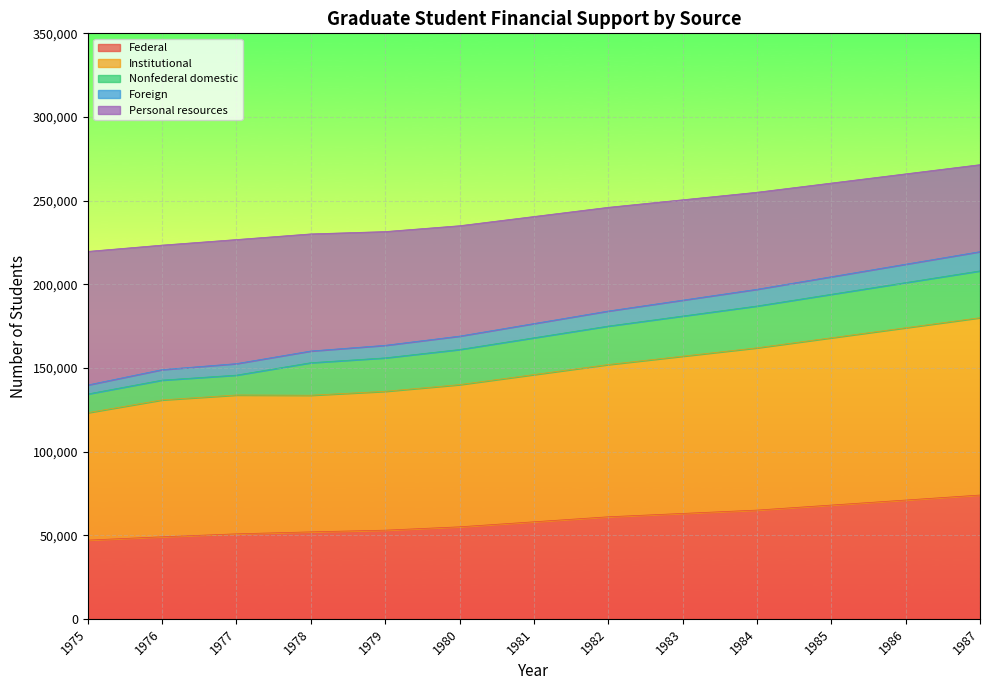

Which has a higher value, 1983 or 1982?

1983